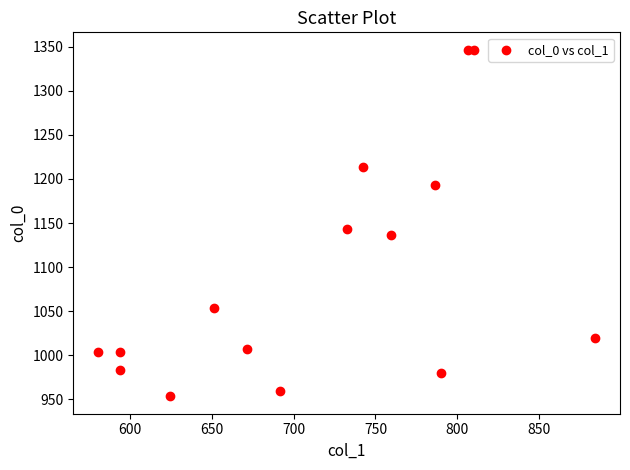

What is the range of Y values (max minus min)?

393.3